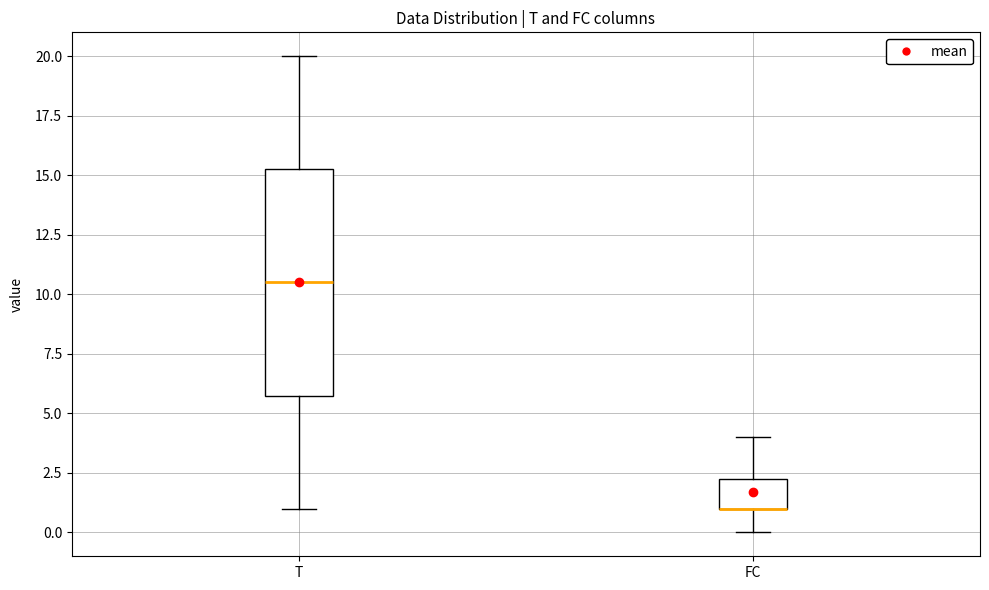

Reading left to right, read every box against the y-axis: the position of its median line, the range the box covers, and the ends of its whiskers. The values are not printed on the chart, so give them approximately, as read against the axis.

T: median 10.5, box 6.0 to 15.5, whiskers 1.0 to 20.0
FC: median 1.0 (drawn on the box's lower edge), box 1.0 to 2.5, whiskers 0.0 to 4.0